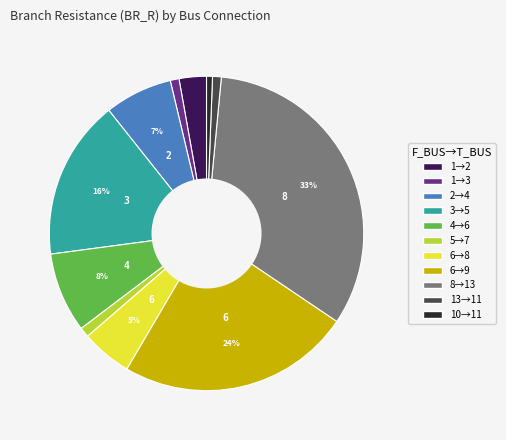

Does any single category account for the majority?

No